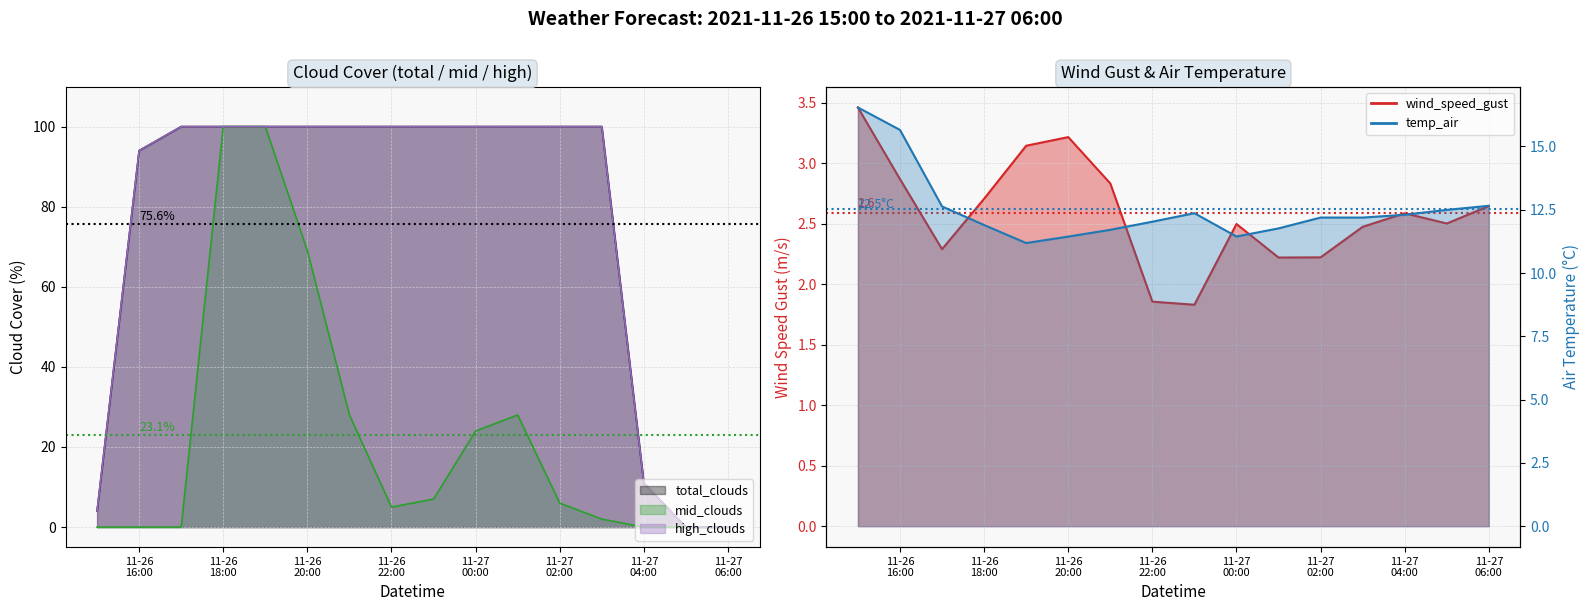

What is the difference between the second highest and second lowest values in the total_clouds series?

100.0